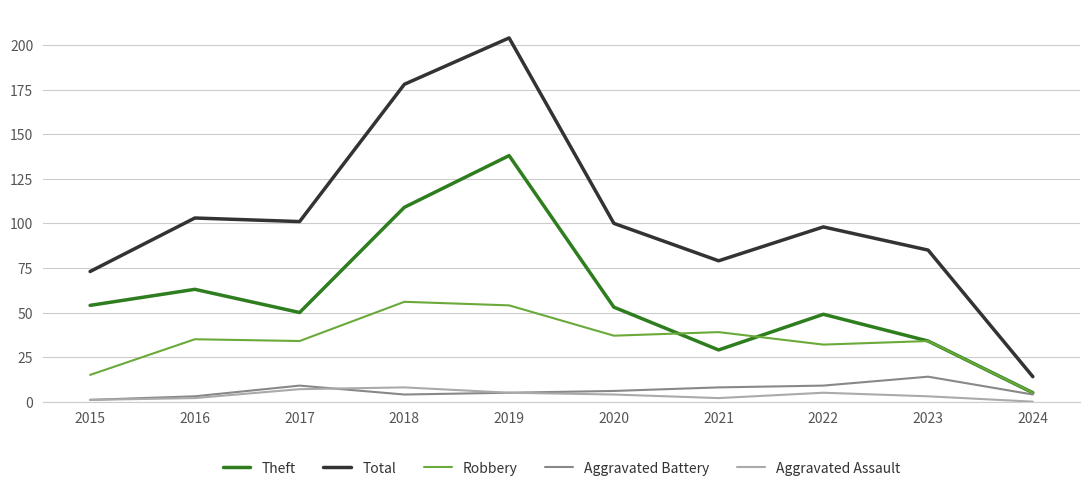

At which label does Robbery reach its peak?

2018